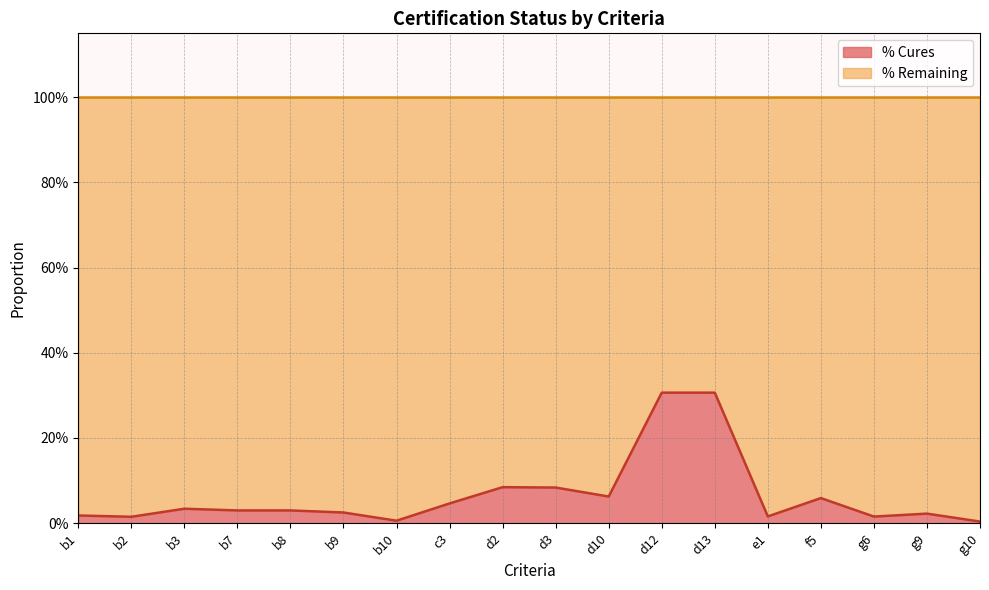

At which category does the data reach its first local peak?

b3